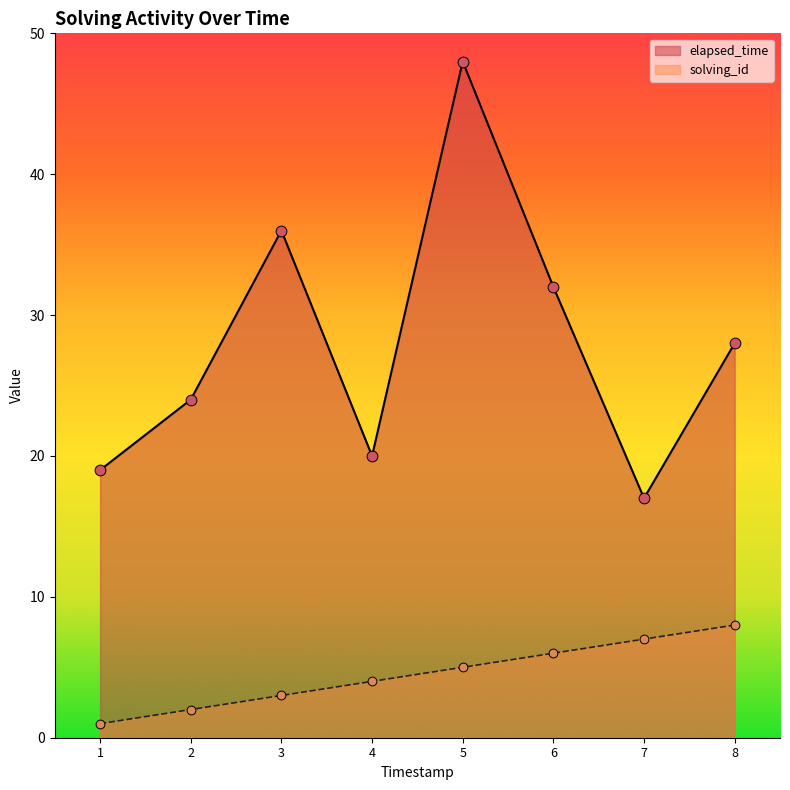

What are all the series names shown in the legend?

elapsed_time, solving_id